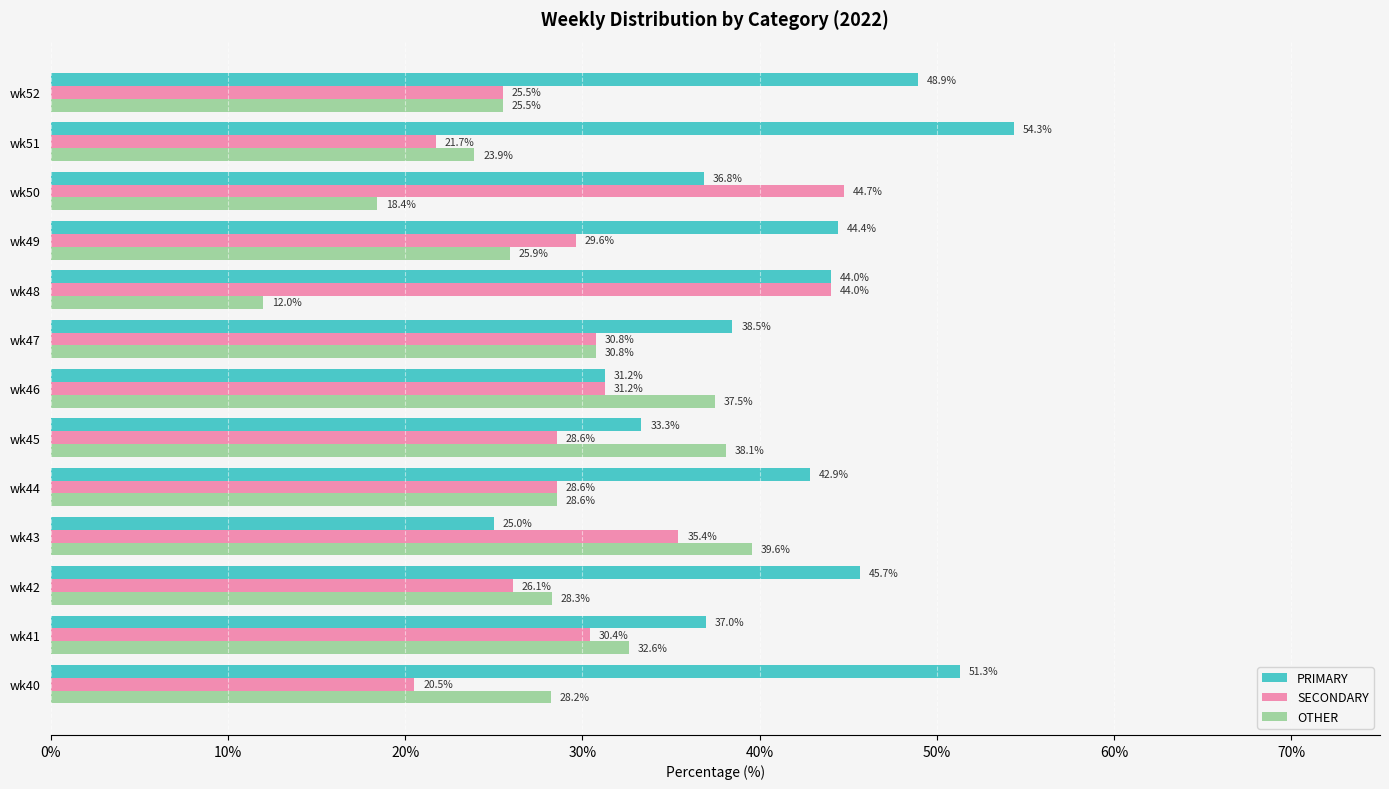

At how many categories does at least one series exceed 14?

13